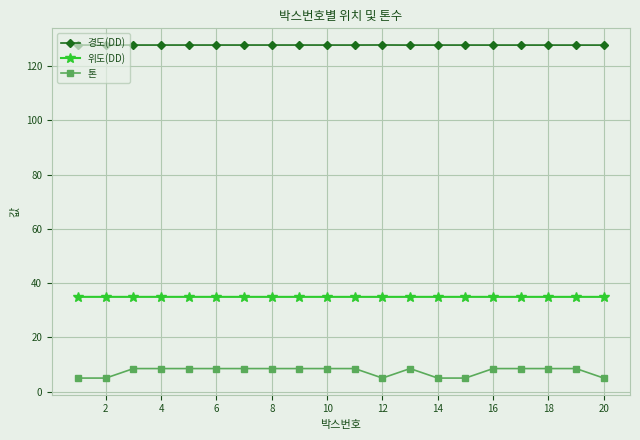

What is the lowest value of the 위도(DD) series?

34.9